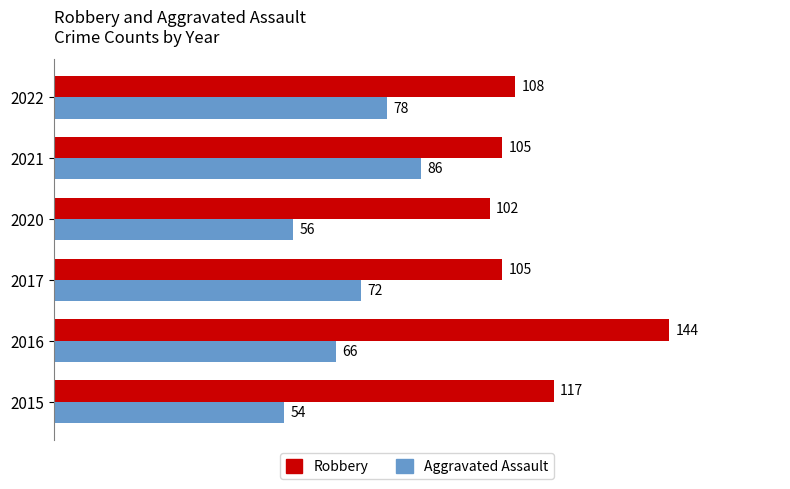

What is the sum of all Aggravated Assault values?

412